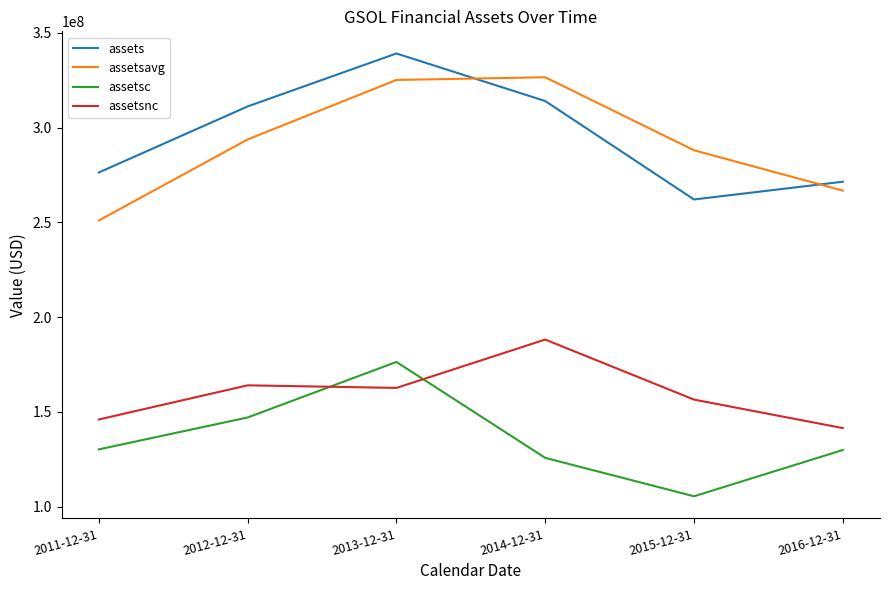

What is the spread (max minus min) of values at 2015-12-31?

182501000